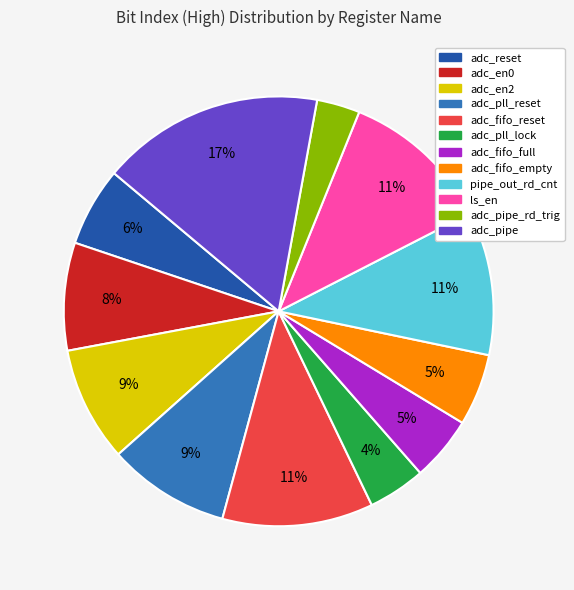

Is there a majority slice in this chart?

No